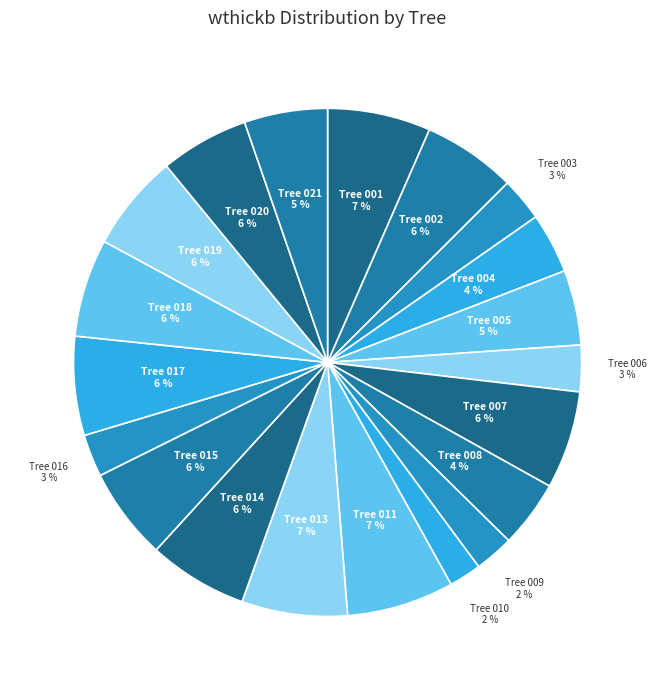

How many segments does this pie chart have?

20